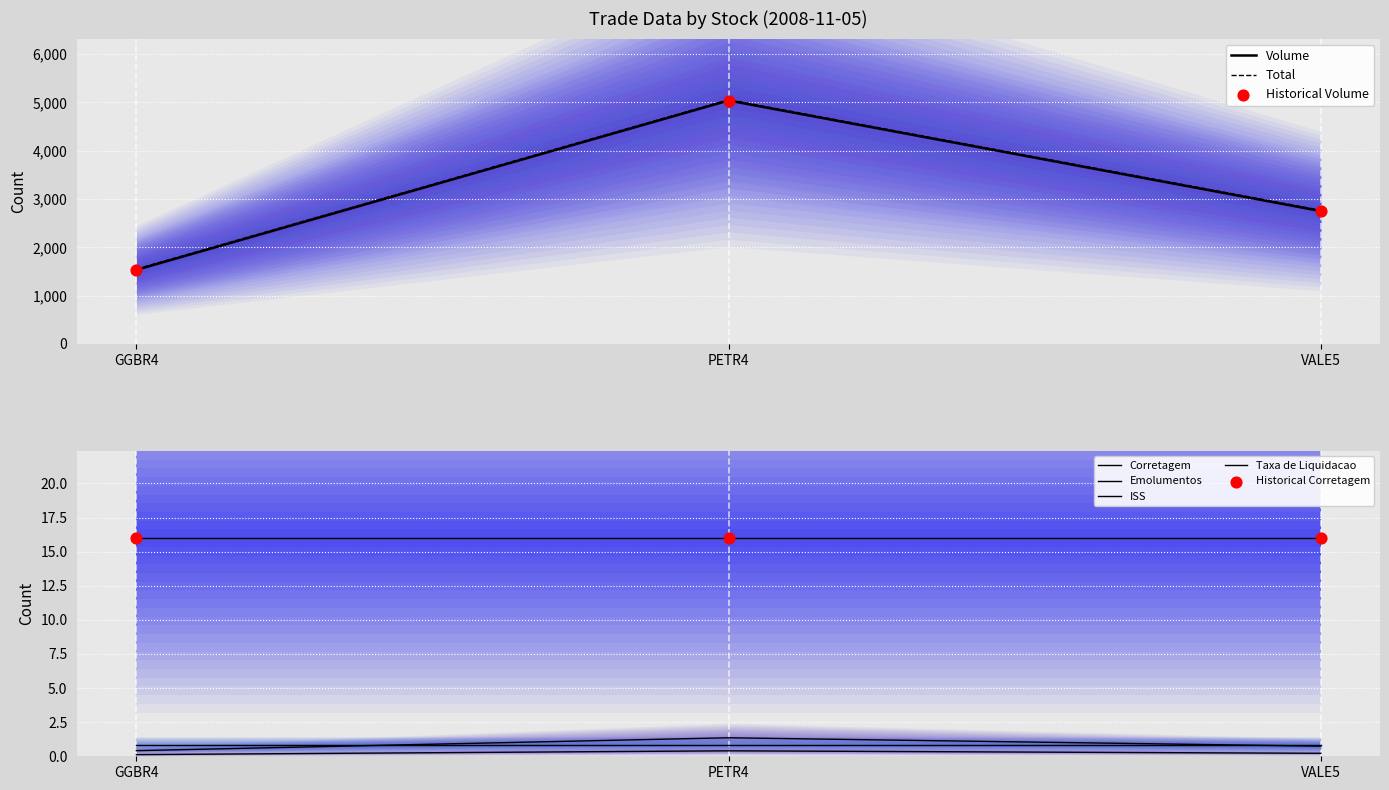

At which category is the sum across all series the highest?

PETR4